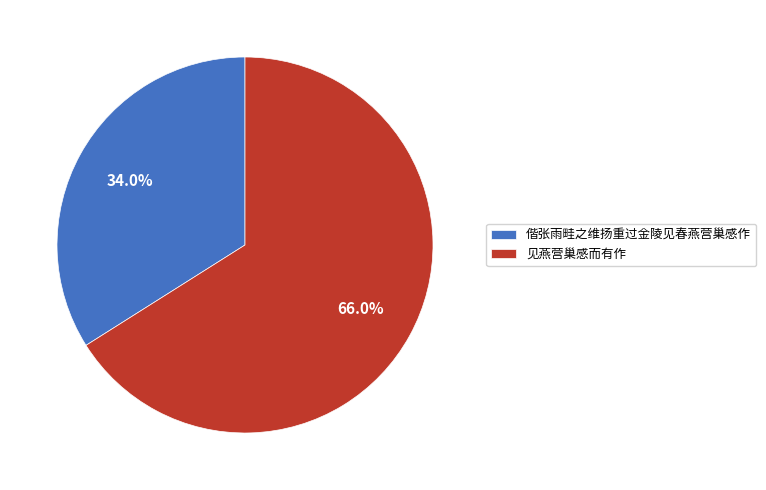

Is it true that 偕张雨畦之维扬重过金陵见春燕营巢感作 is 23% of the pie?

False